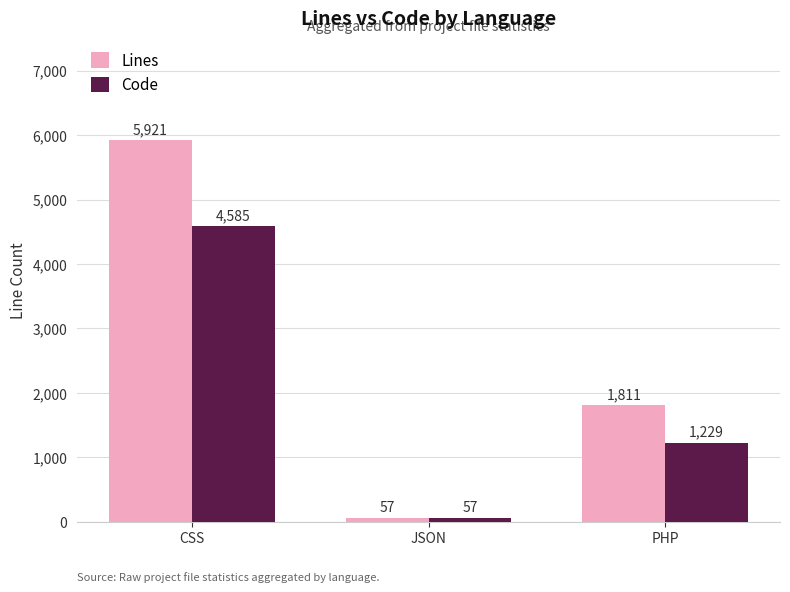

What is the minimum value shown in the chart?

57